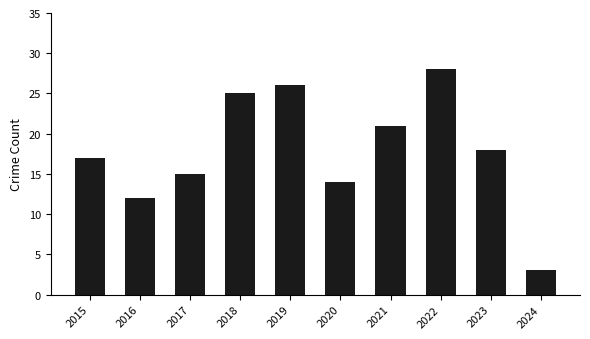

How many categories are shown in the chart?

10